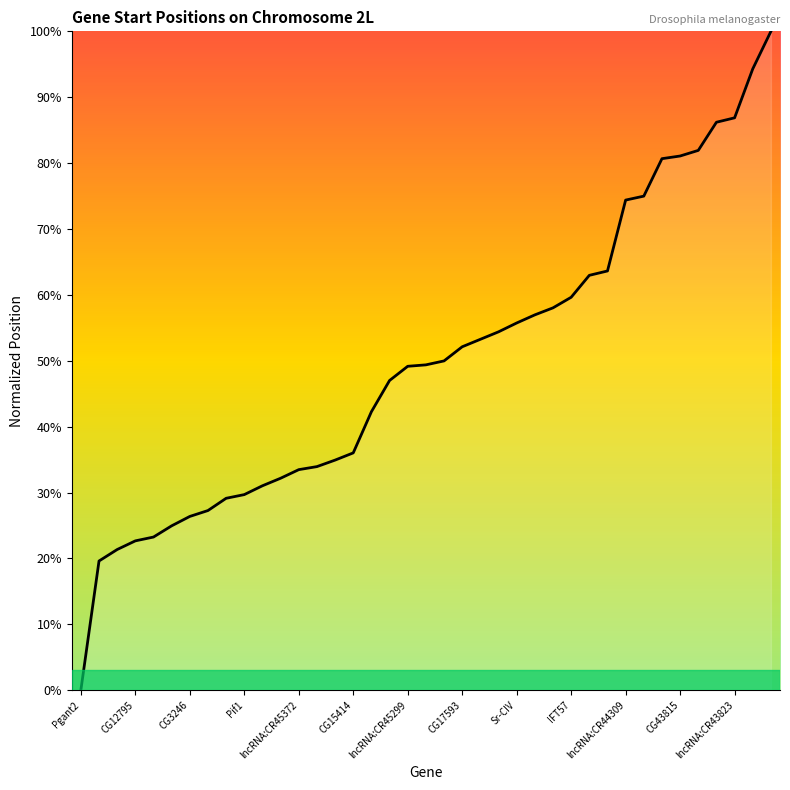

What is the maximum value shown in the chart?

100.0